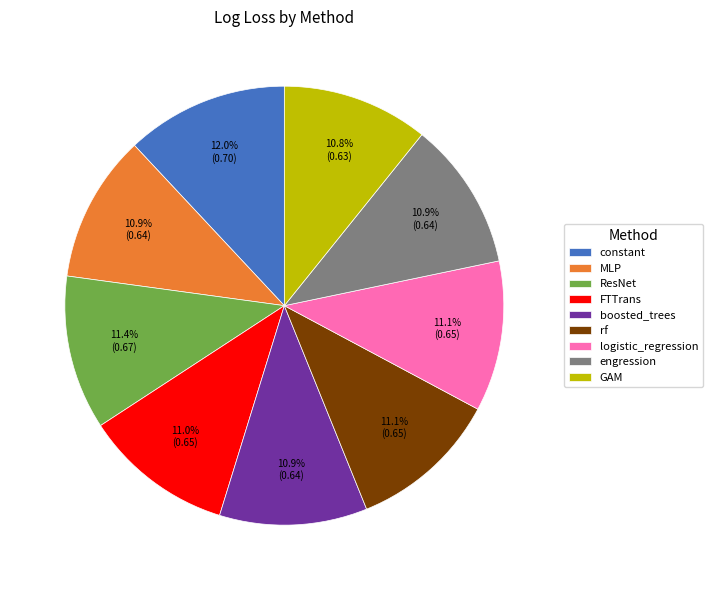

Does GAM represent more than half of the total?

No